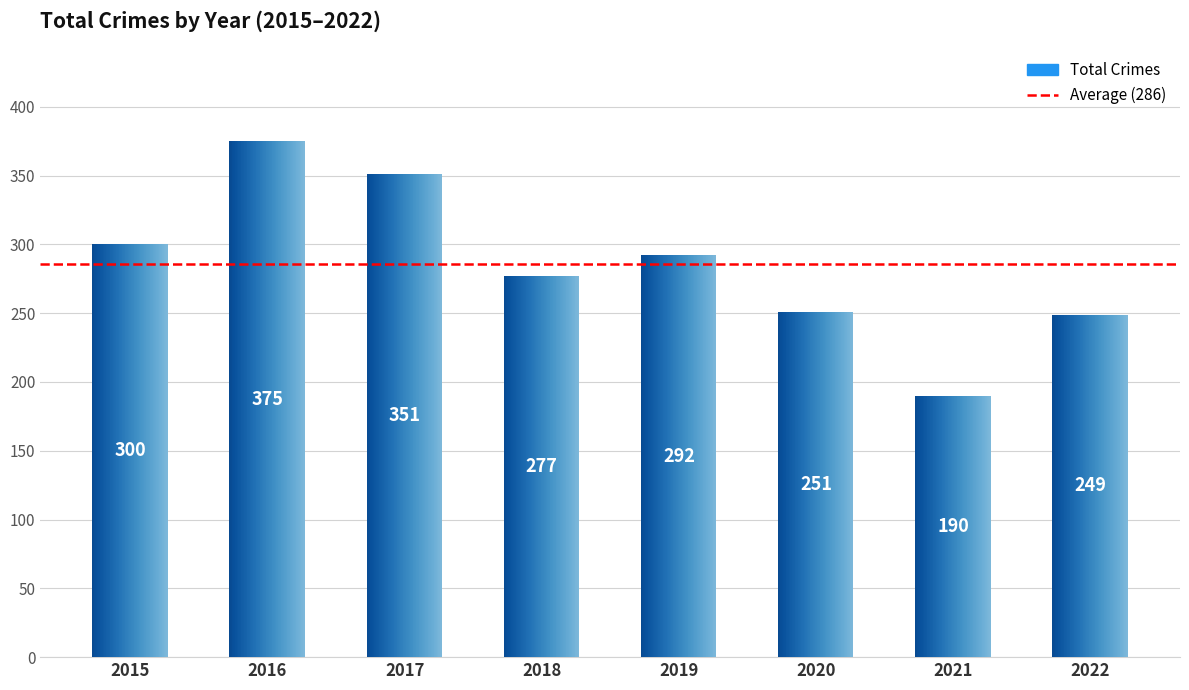

What is the maximum value shown in the chart?

375